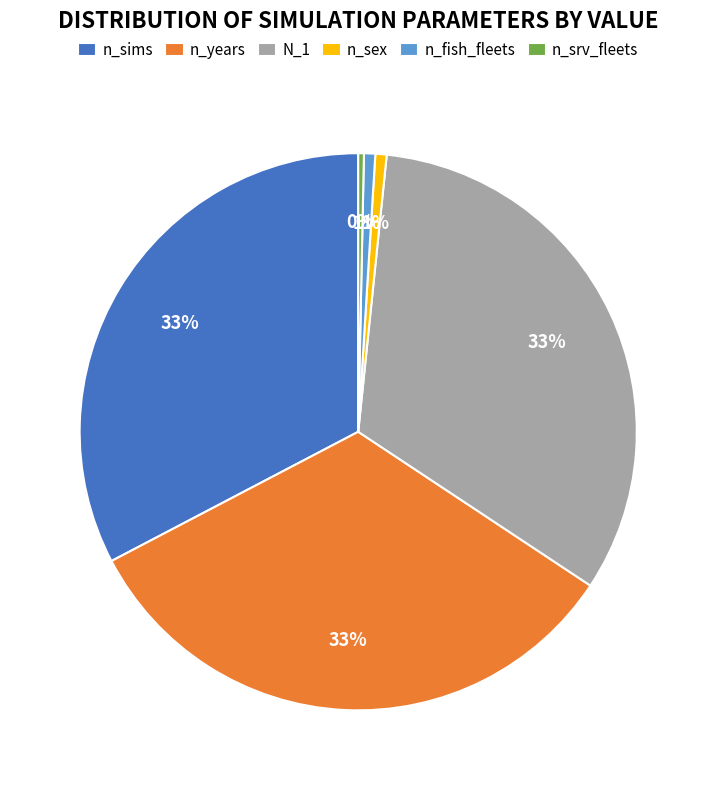

Does n_years account for over 50% of the chart?

No